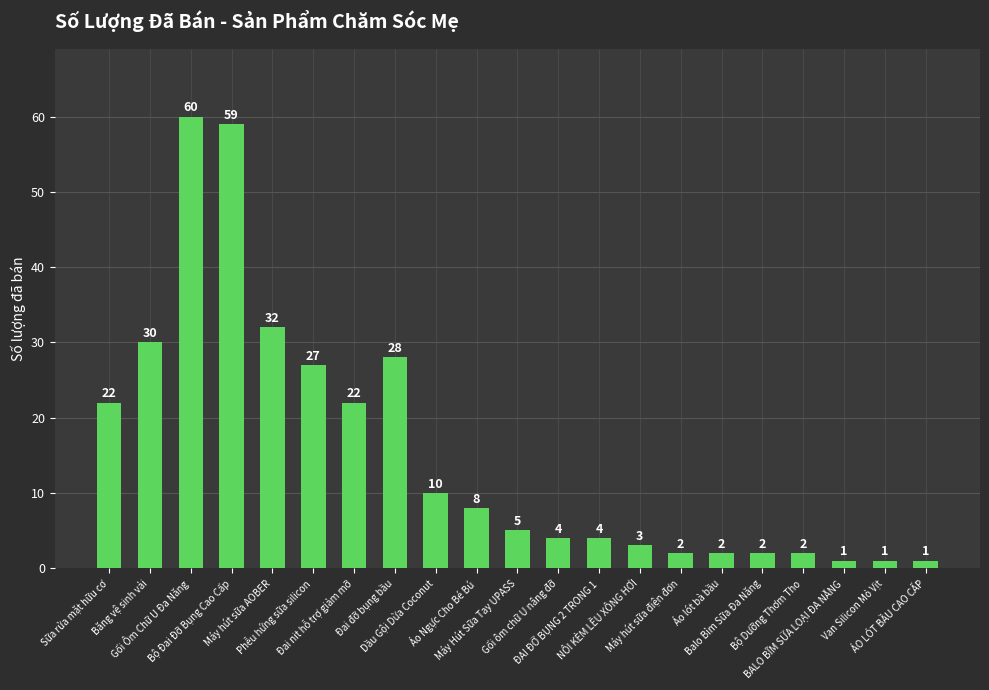

Which has a higher value, Đai nit hỗ trợ giảm mỡ or Van Silicon Mỏ Vịt?

Đai nit hỗ trợ giảm mỡ